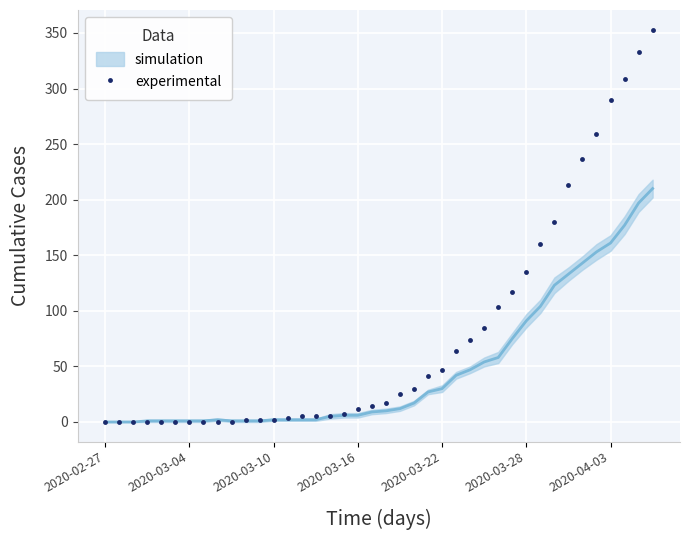

What is the maximum value for experimental?

353